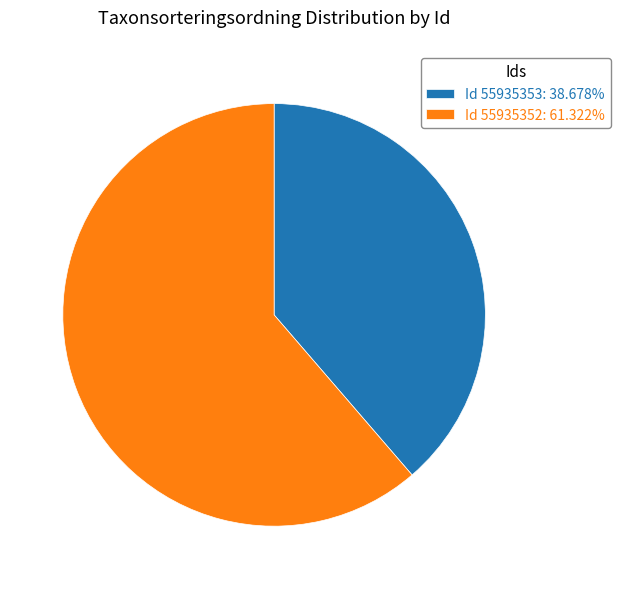

What is the ratio of the value at Id 55935352: 61.322% to the value at Id 55935353: 38.678%?

1.6